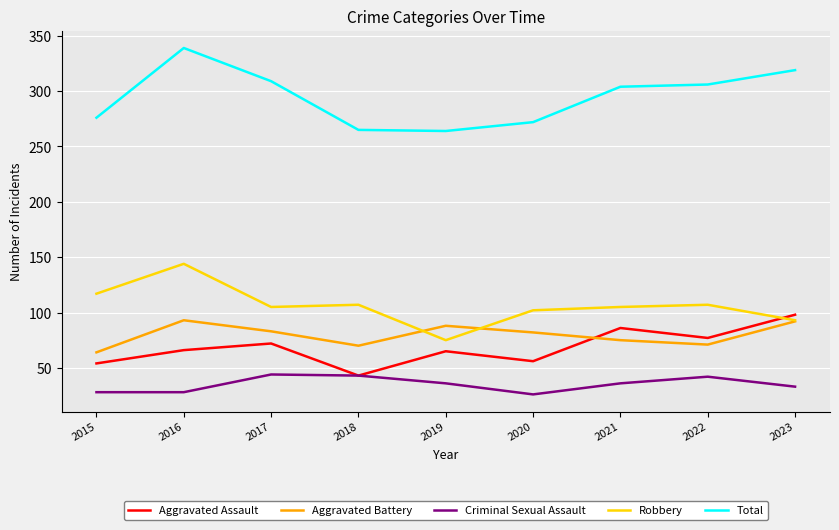

What is the average value of the Total series?

295